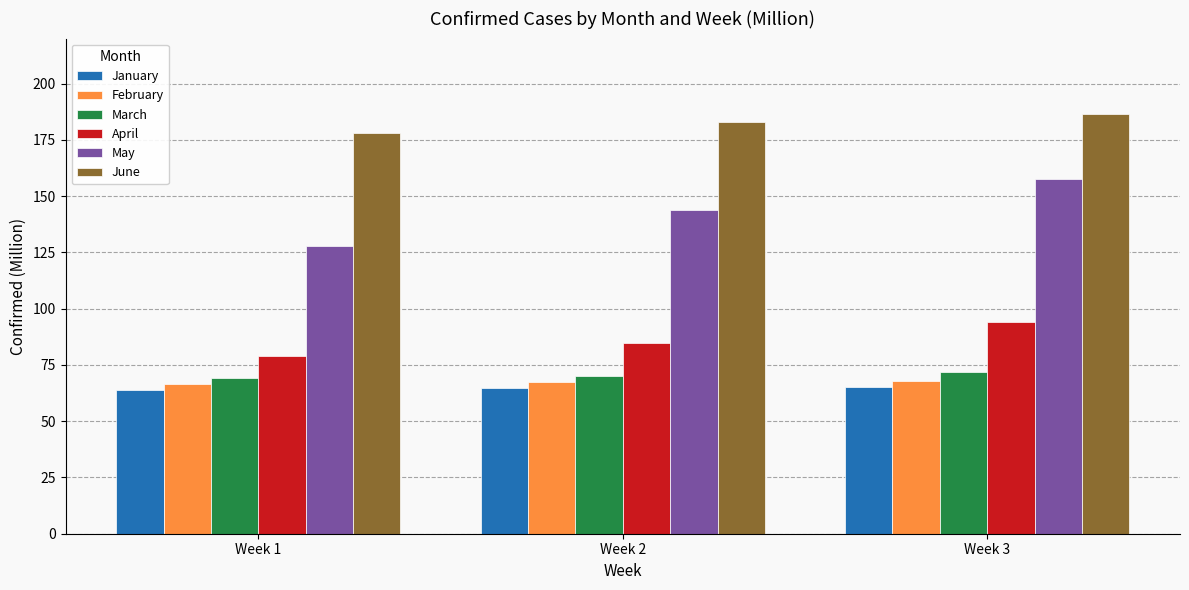

How many March values are between 69 and 71?

2